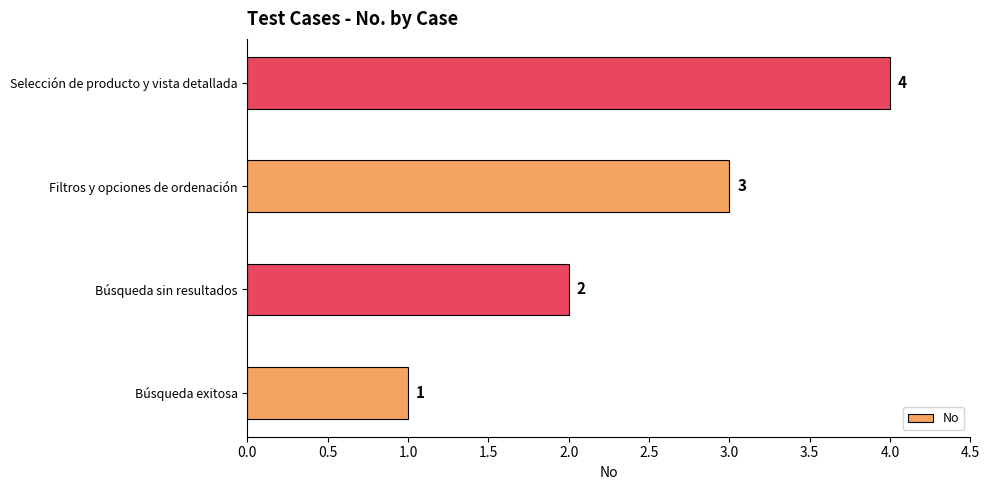

What is the change in value from Filtros y opciones de ordenación to Selección de producto y vista detallada?

+1